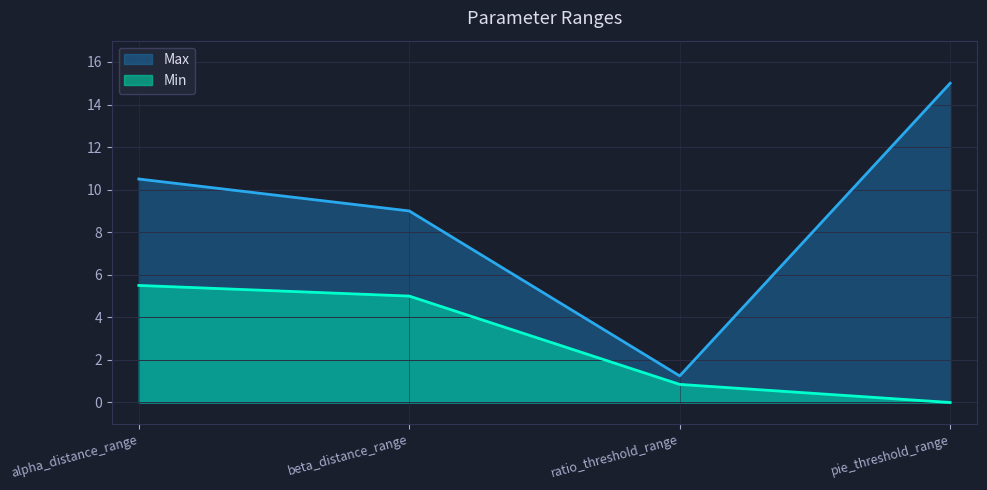

What is the sum of the Max values at ratio_threshold_range and alpha_distance_range?

11.8